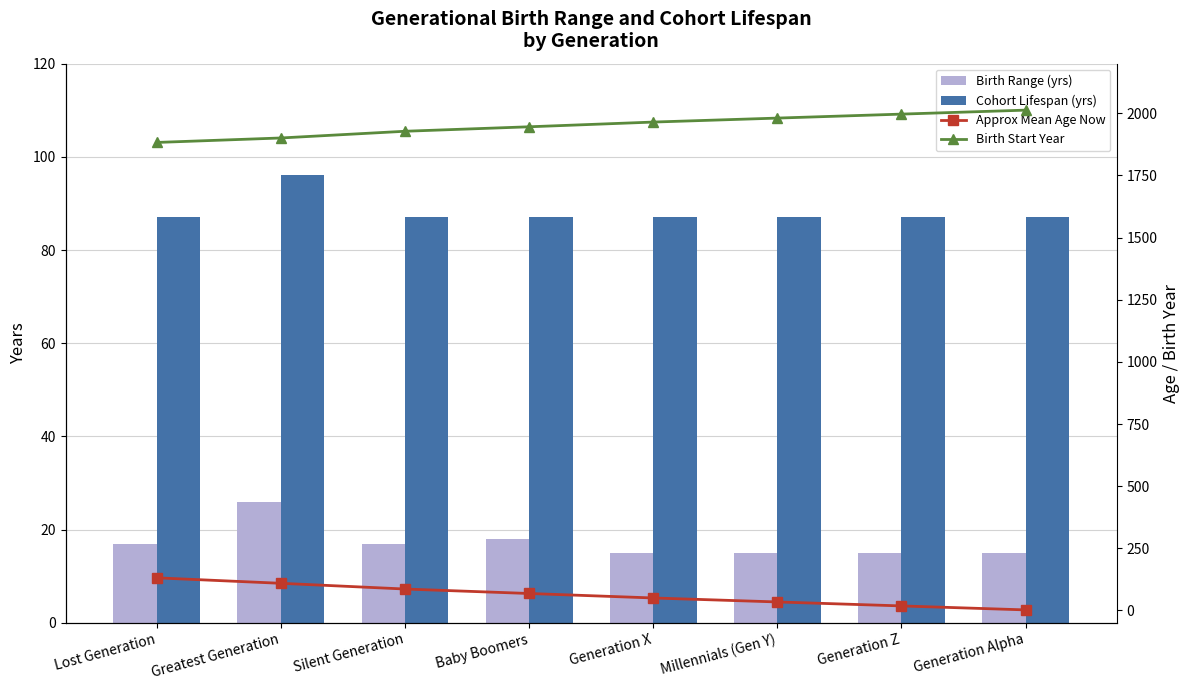

What are all the series names shown in the legend?

Birth Range (yrs), Cohort Lifespan (yrs), Approx Mean Age Now, Birth Start Year